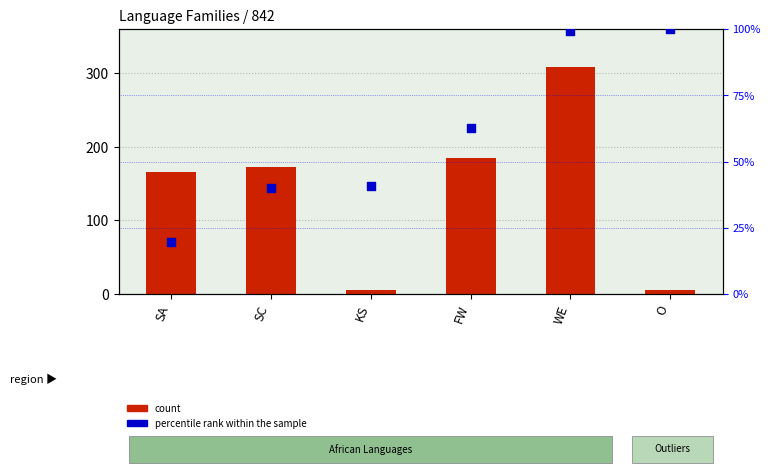

Which series has the largest Y range (max minus min)?

count